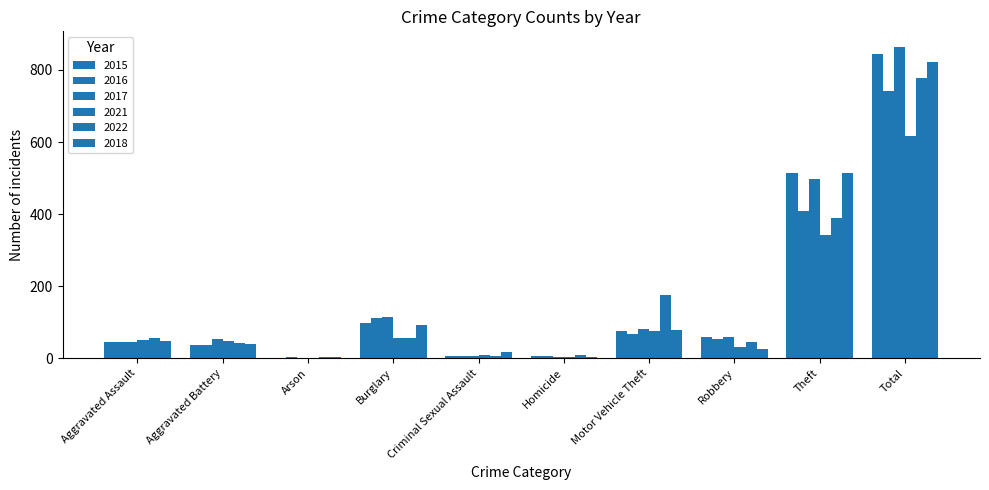

How many categories are shown in the chart?

10